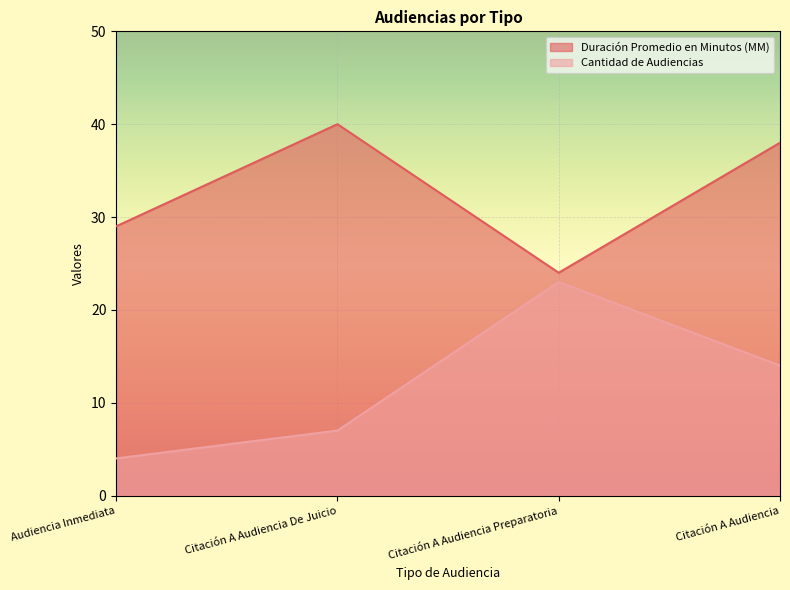

Reading left to right, transcribe all the data shown in this chart.

Duración Promedio en Minutos (MM): 29	40	24	38
Cantidad de Audiencias: 4	7	23	14